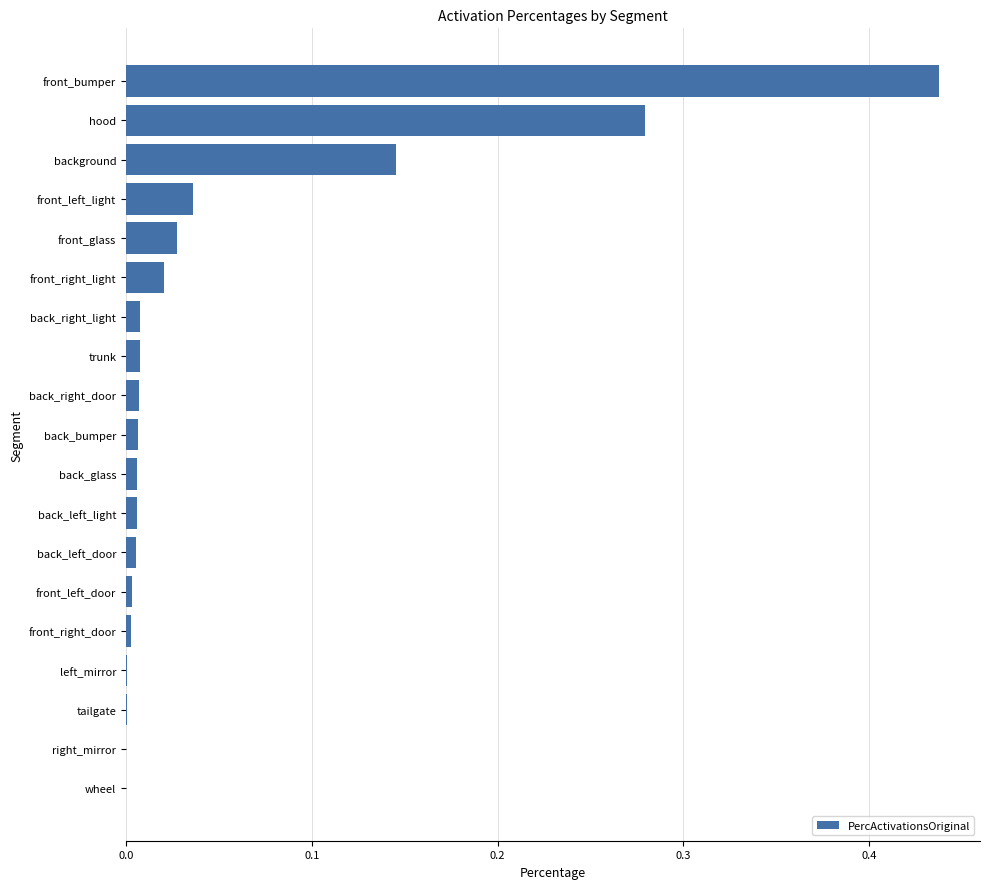

The chart shows a value of 0.0 at right_mirror. True or false?

True